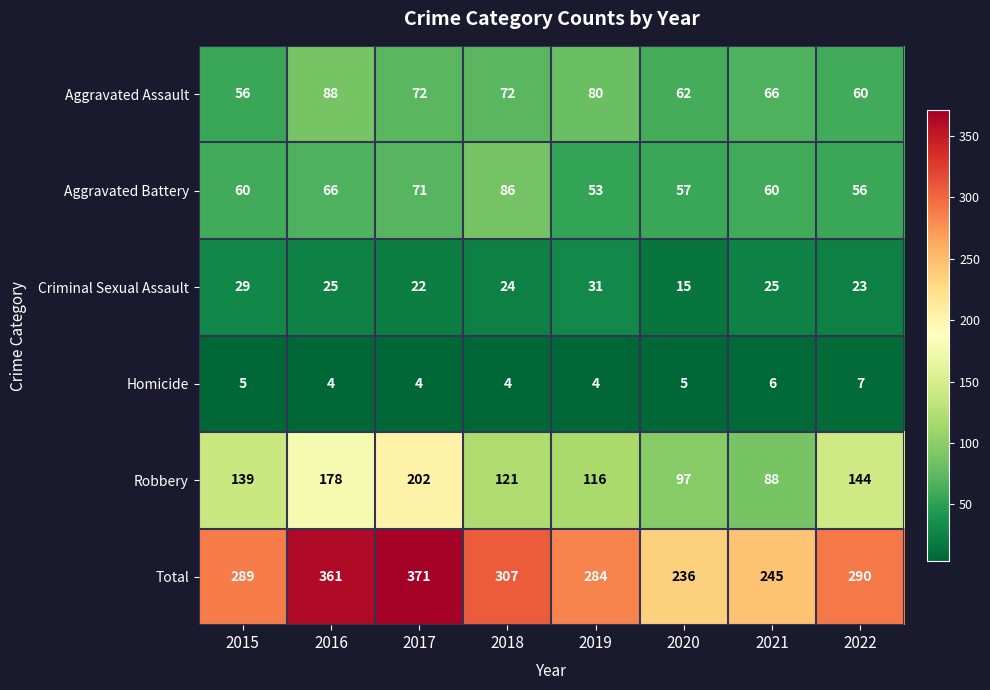

What is the sum of all Aggravated Assault values?

556